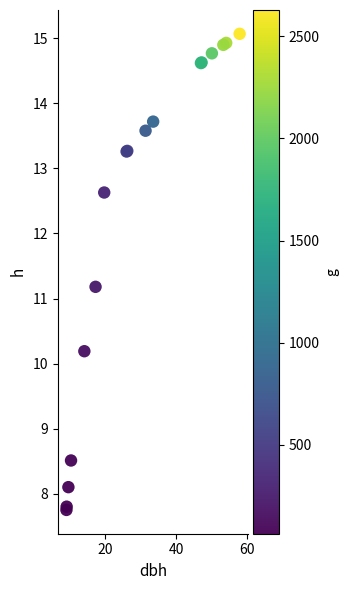

What Y value in the scatter plot is closest to 11?

11.2